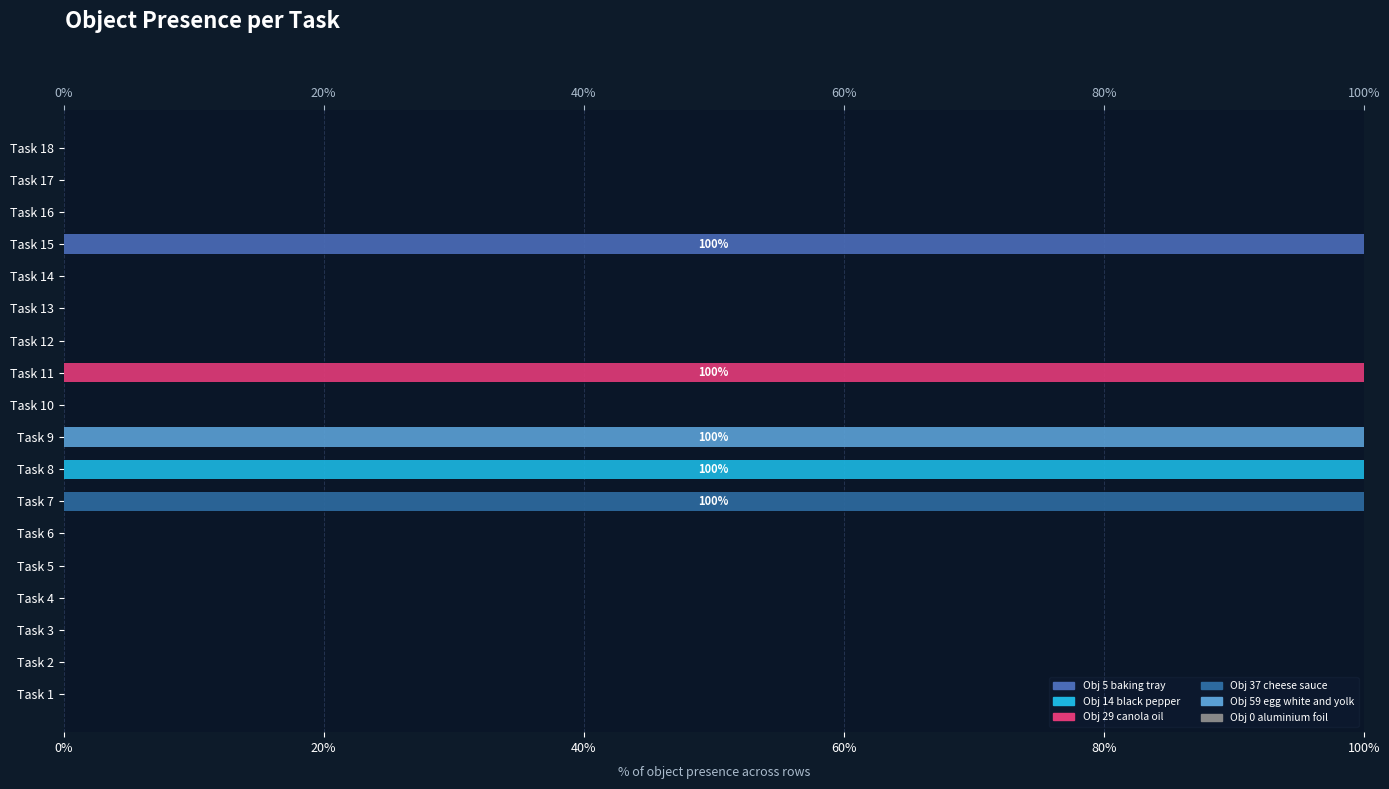

How many bars are there in each group?

6